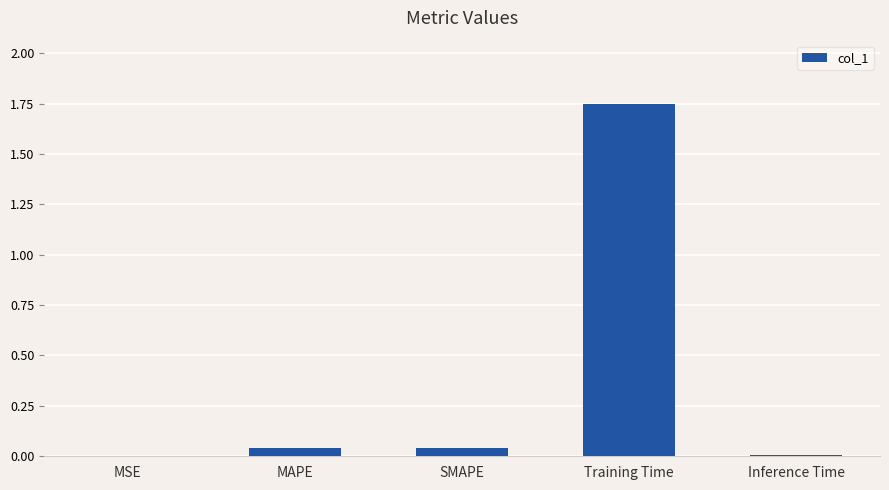

Which category has the highest value across all series?

Training Time